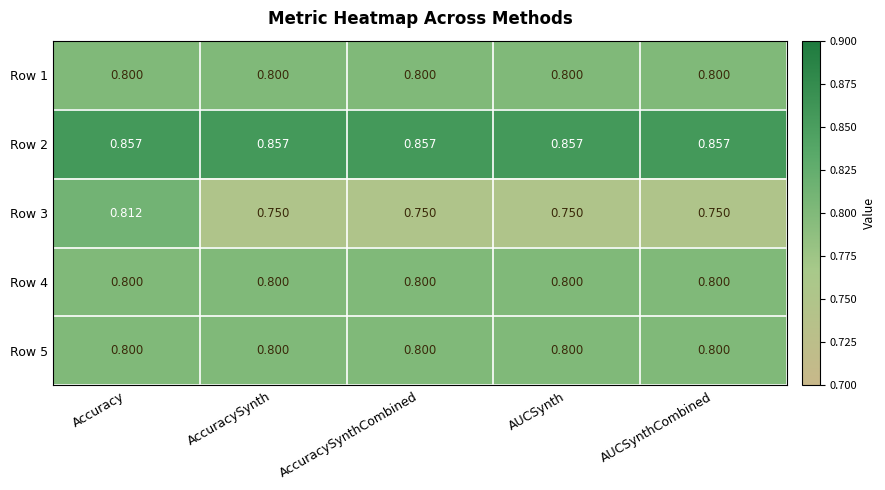

Which series has the widest spread of values?

Row 3